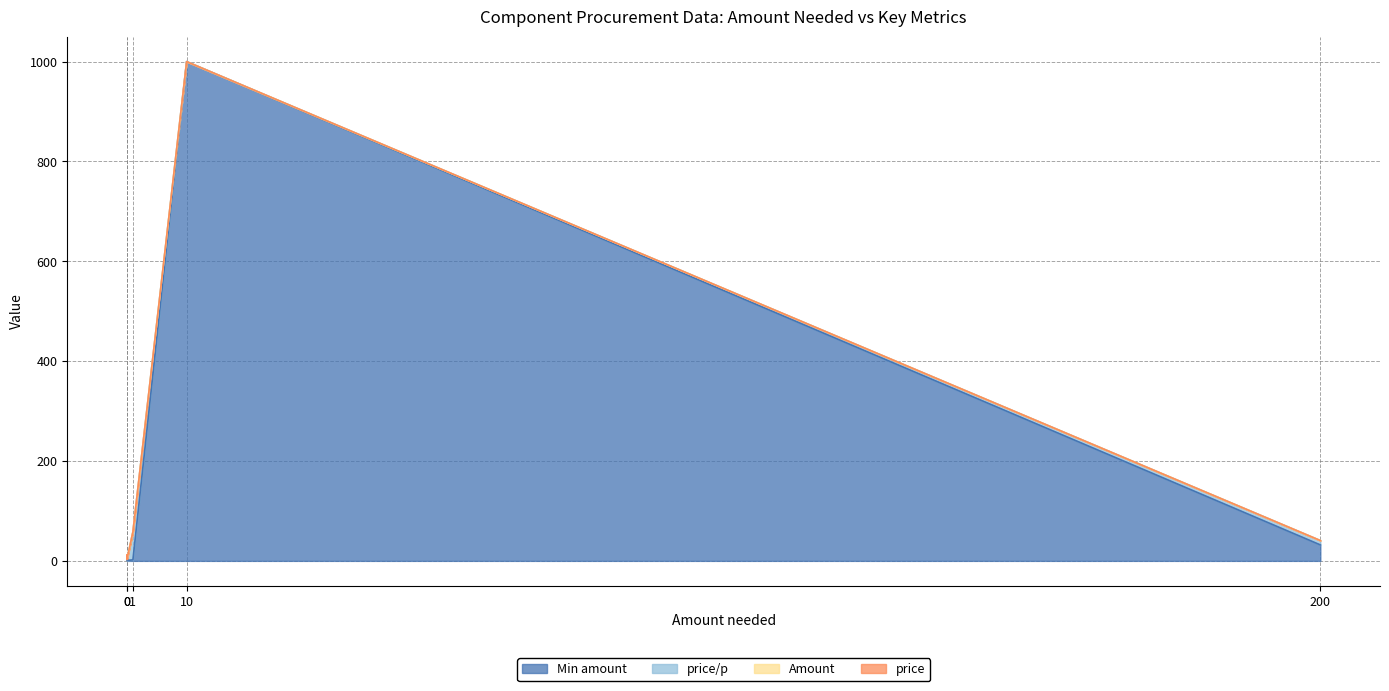

Count the number of categories in the chart.

5